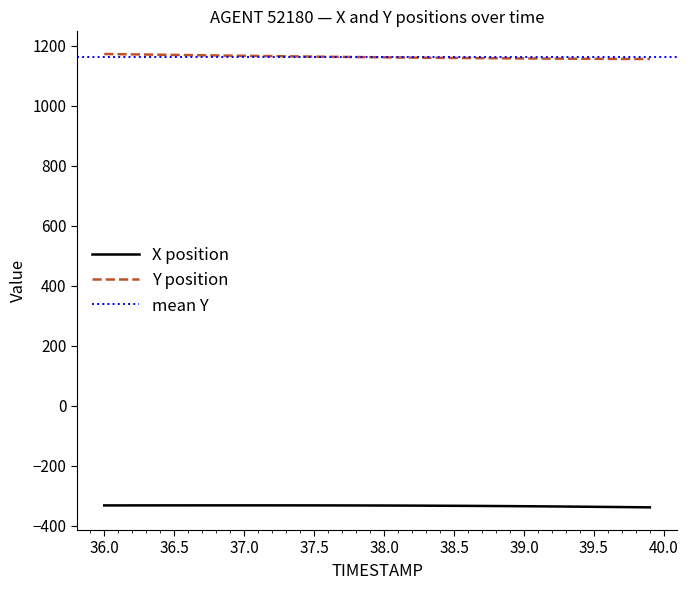

True or false: Y has more than 0 interior local peaks.

False